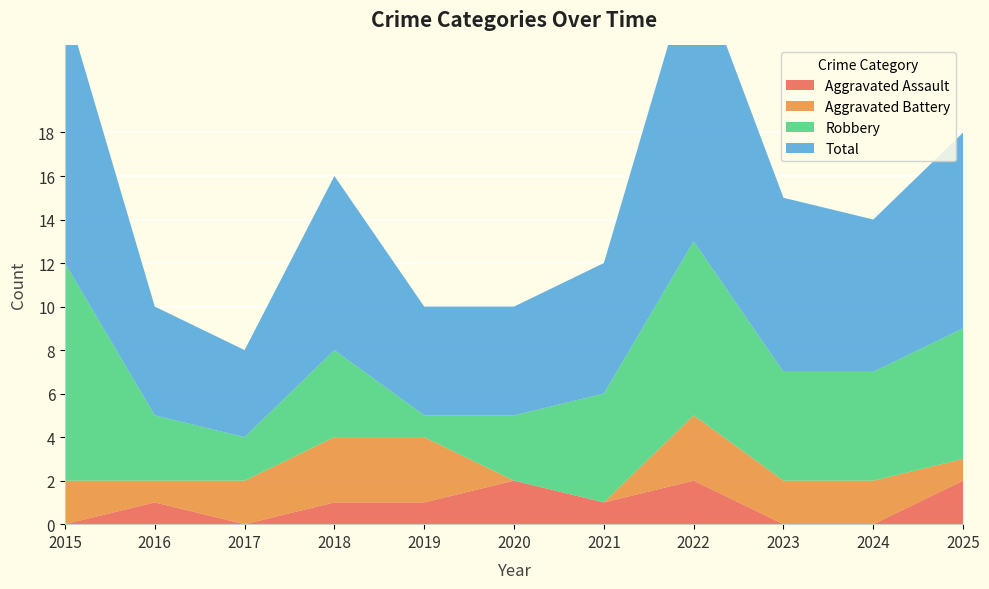

Reading left to right, extract all data points from this chart.

Aggravated Assault: 0	1	0	1	1	2	1	2	0	0	2
Aggravated Battery: 2	1	2	3	3	0	0	3	2	2	1
Robbery: 10	3	2	4	1	3	5	8	5	5	6
Total: 12	5	4	8	5	5	6	13	8	7	9